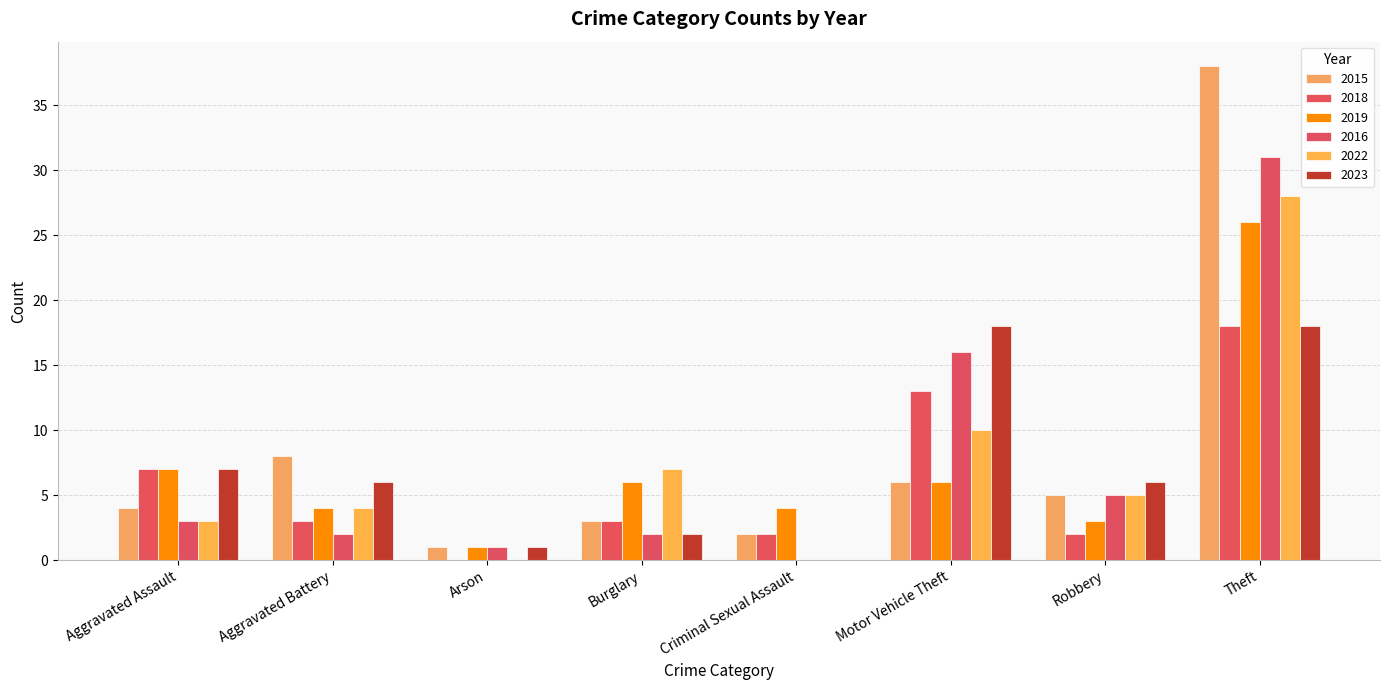

How many distinct data groups are displayed?

6